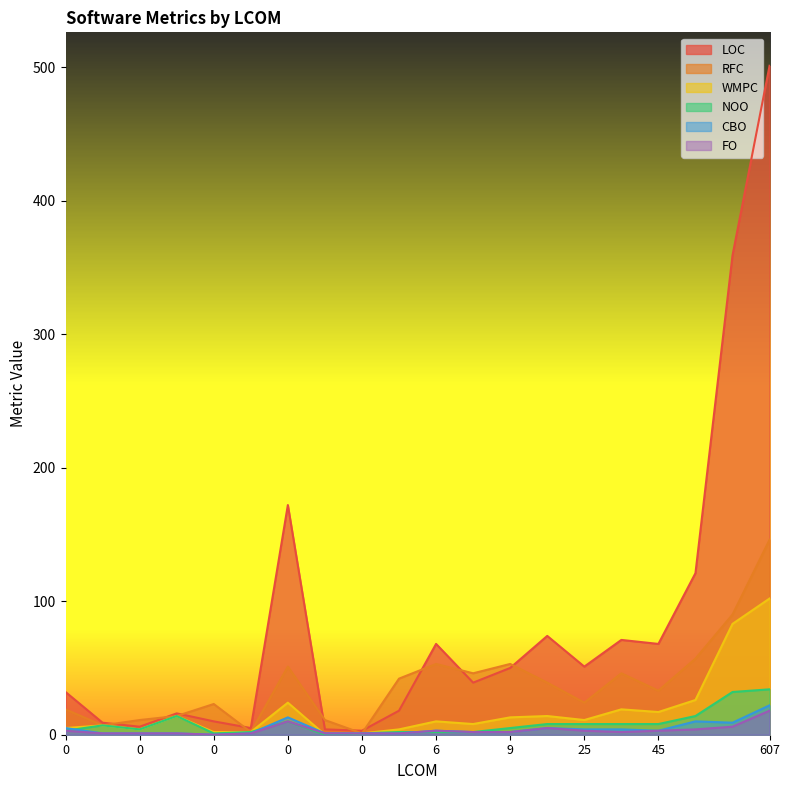

What is the sum of the CBO values at 0 and 0?

2